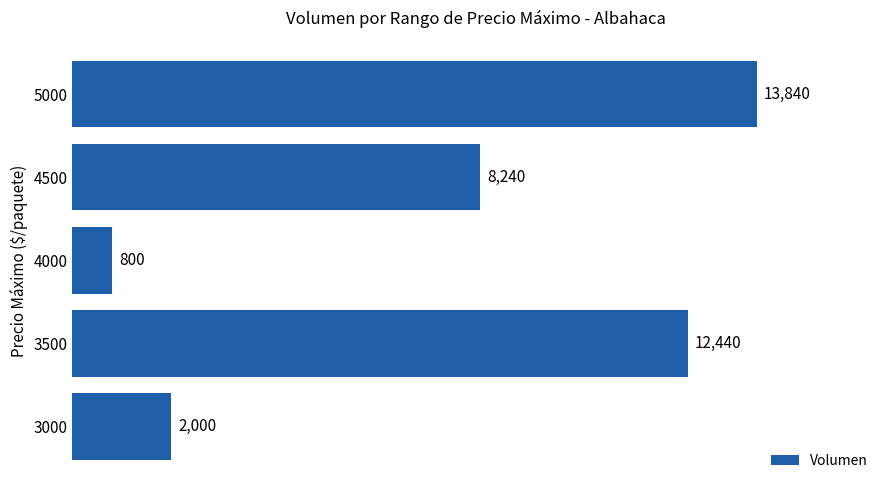

Rank the categories by value from lowest to highest.

4000, 3000, 4500, 3500, 5000